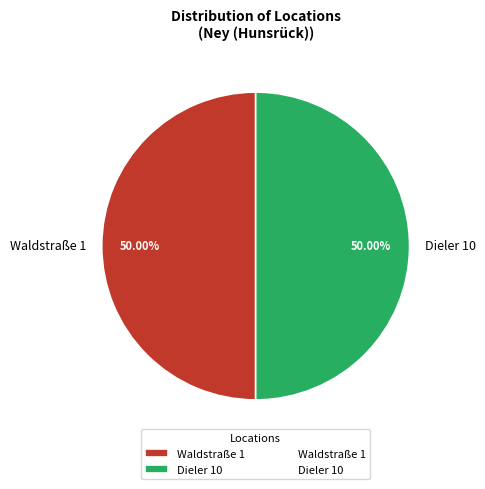

Do Dieler 10 and Waldstraße 1 together represent more than half of the pie?

Yes